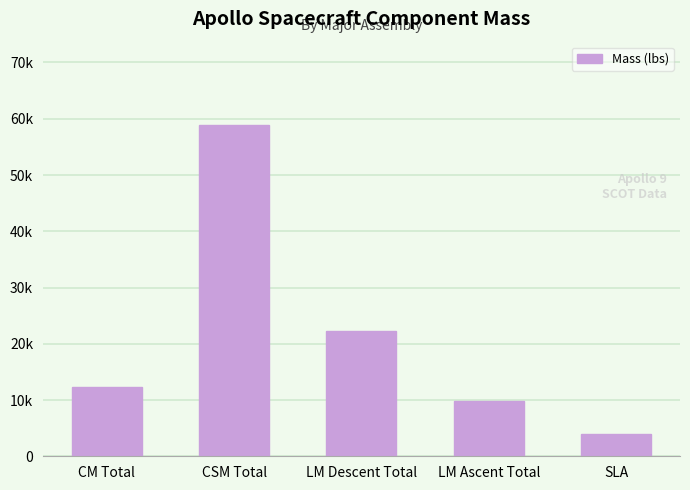

What position from the right is LM Ascent Total?

2